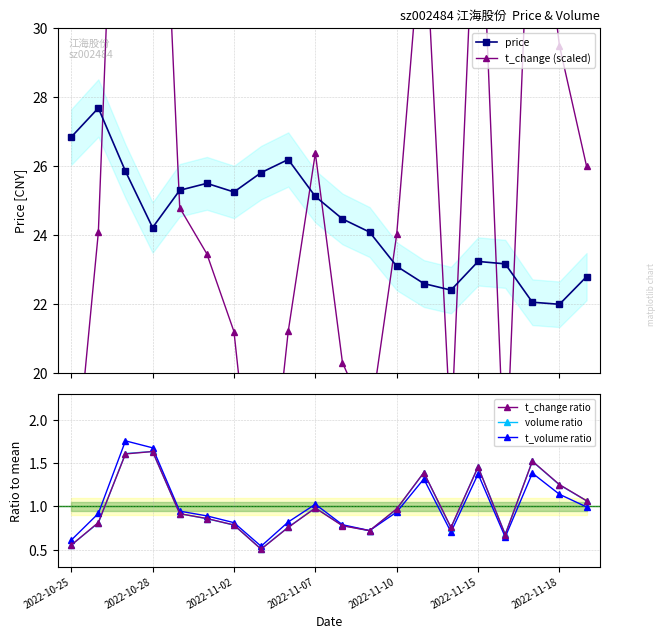

What is the maximum value shown in the chart?

44.5